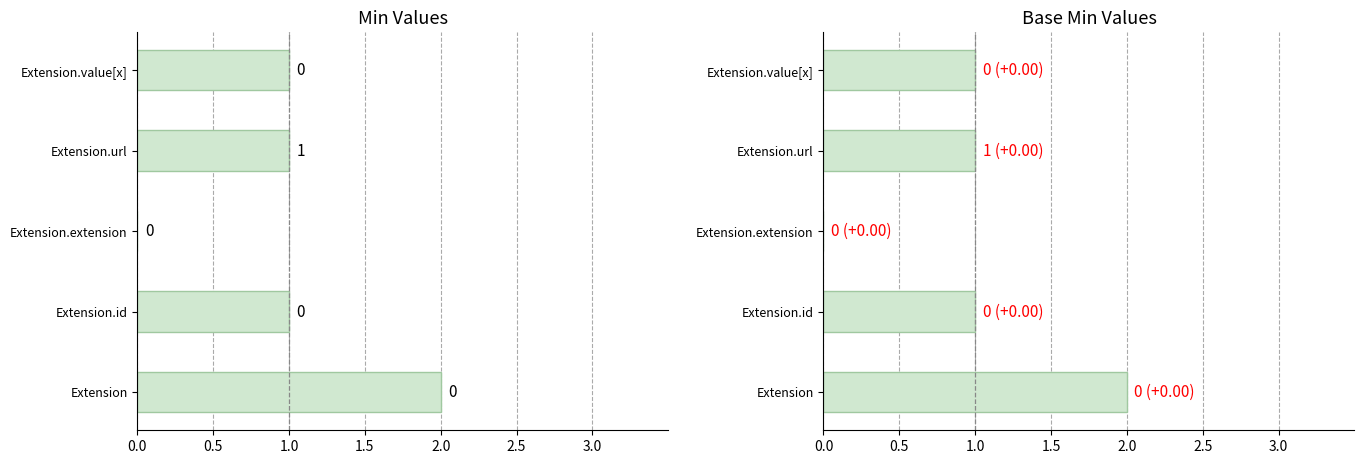

At how many categories does at least one series exceed 0?

4